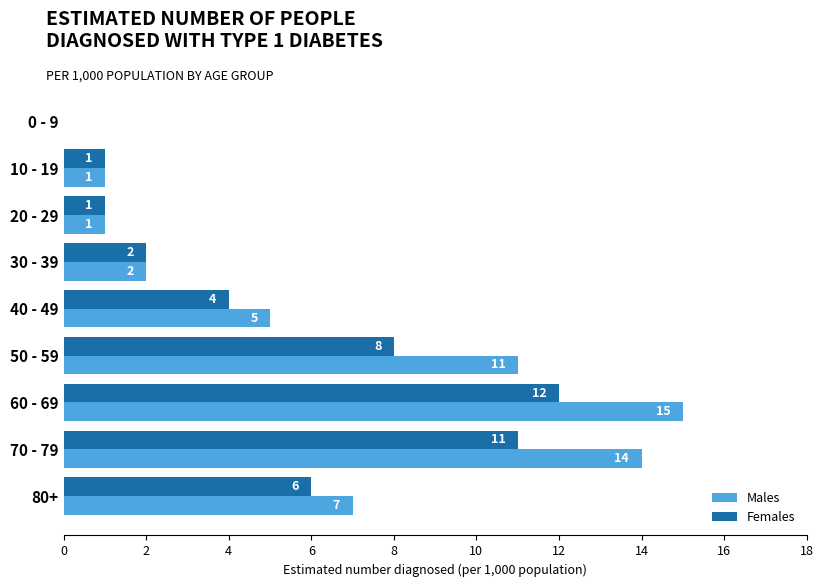

Which label corresponds to the largest value in the chart?

60 - 69